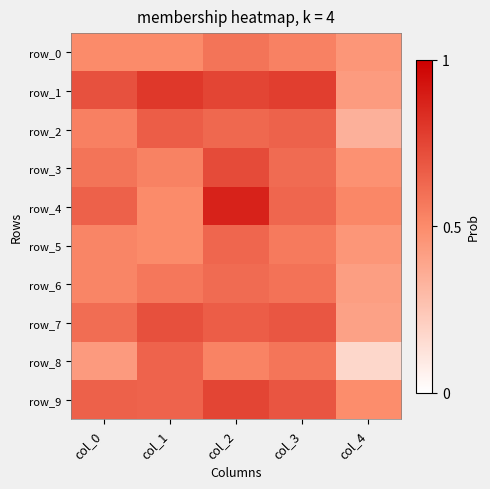

Count the row_6 values in the range 0 to 1.

5